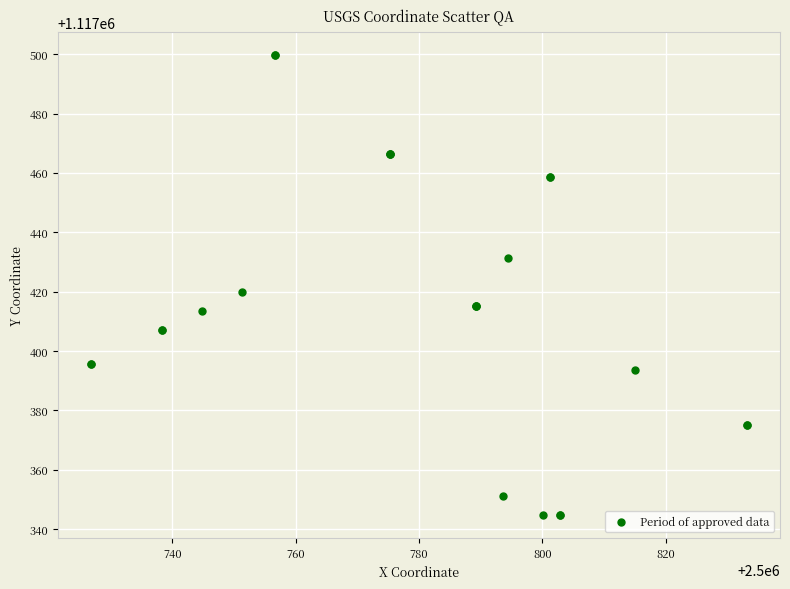

What Y value in the scatter plot is closest to 1117422?

1117419.8